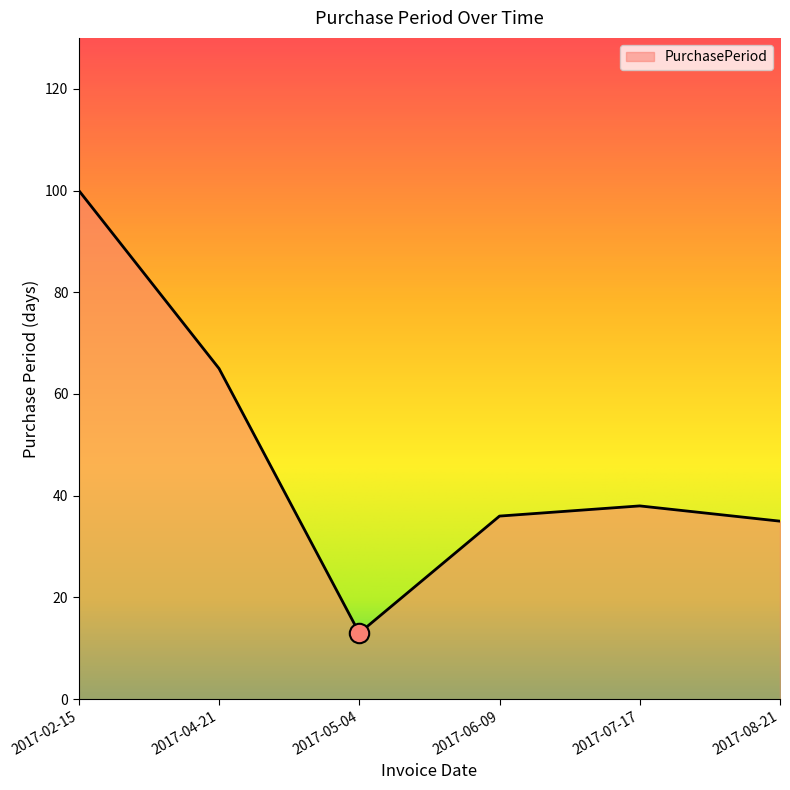

True or false: the data shows 85 at 2017-04-21.

False